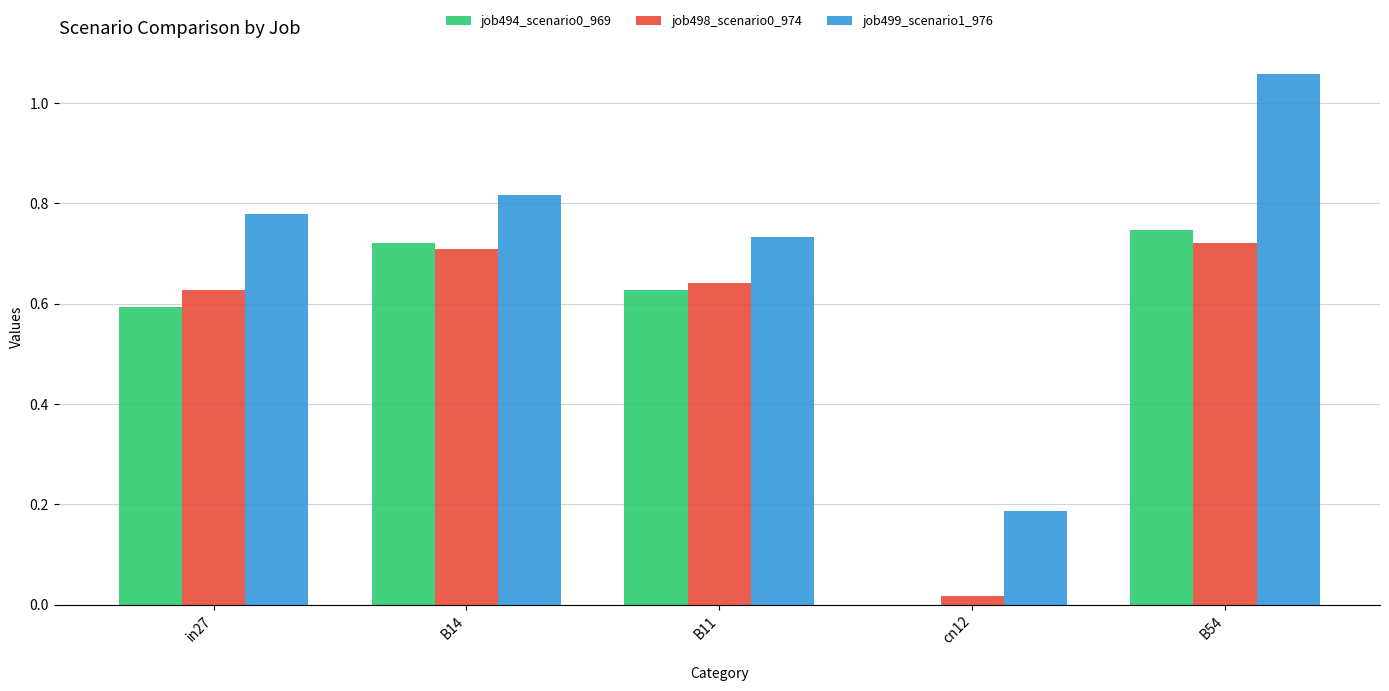

Is it true that job494_scenario0_969 equals 0.6 at in27?

True